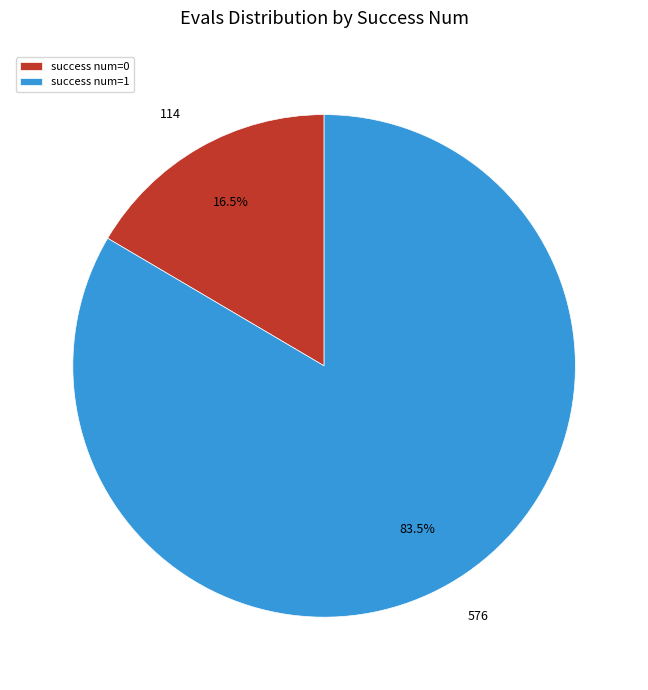

Count the number of slices in the pie.

2